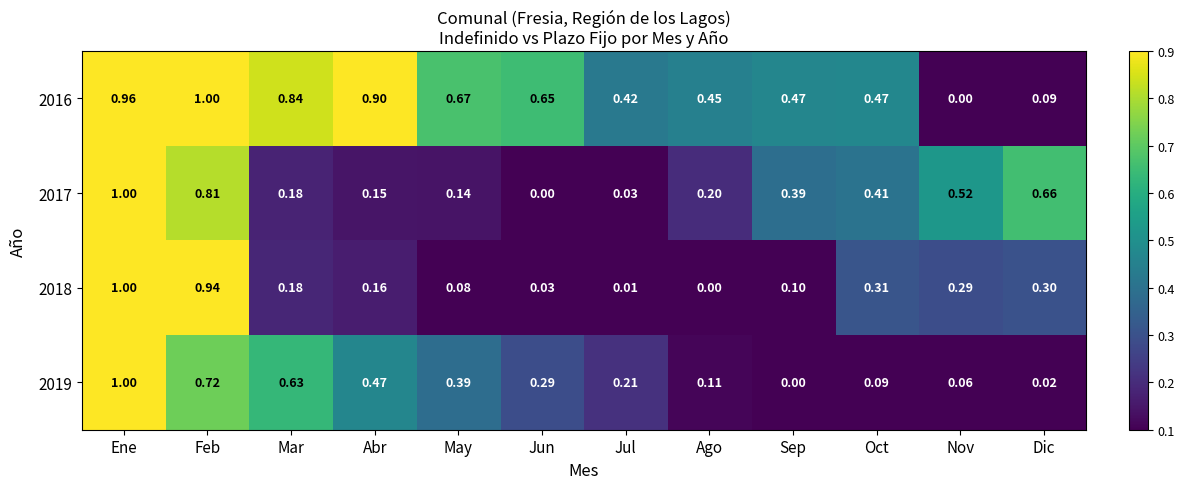

At how many categories does at least one series exceed 0?

12